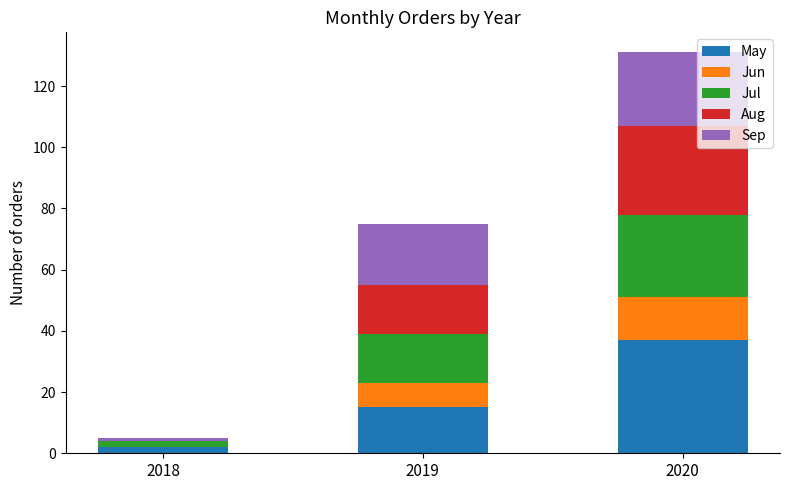

What is the sum of all May values?

54